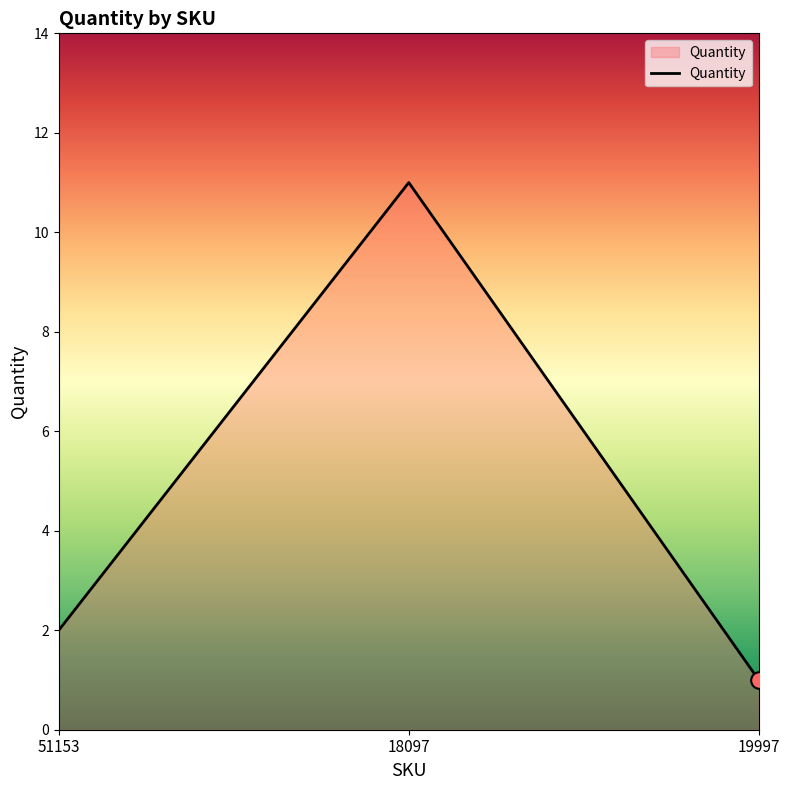

Which category has the highest value across all series?

18097